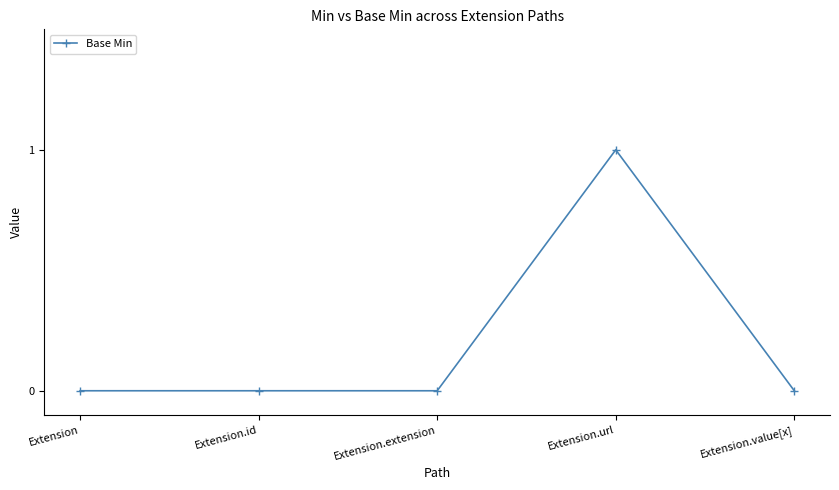

What is the difference between the values at Extension and Extension.url?

1